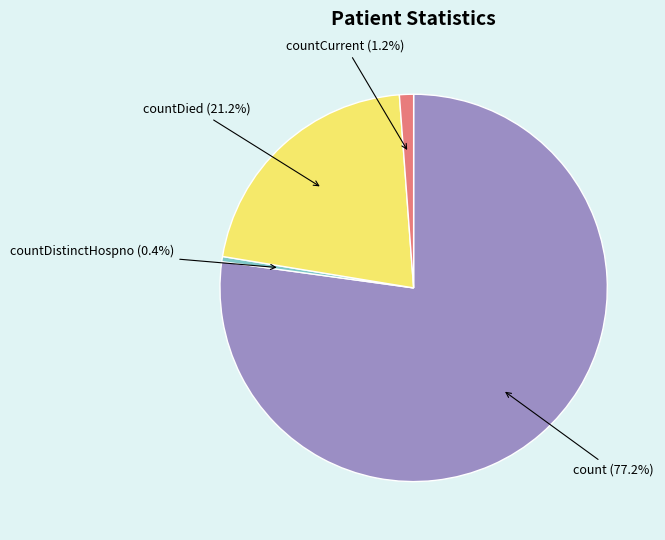

What is the total percentage of countCurrent and countDistinctHospno?

1.6%